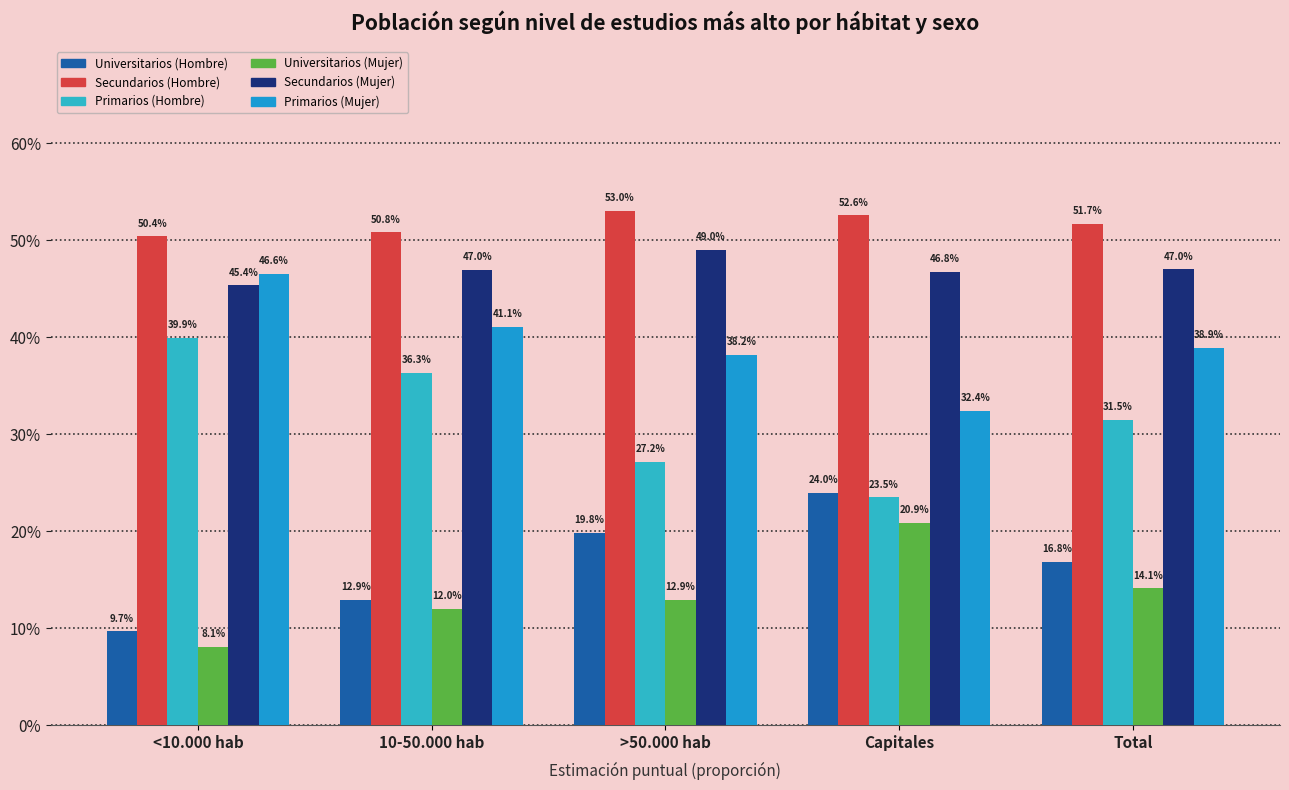

Which label corresponds to the largest value in the chart?

>50.000 hab